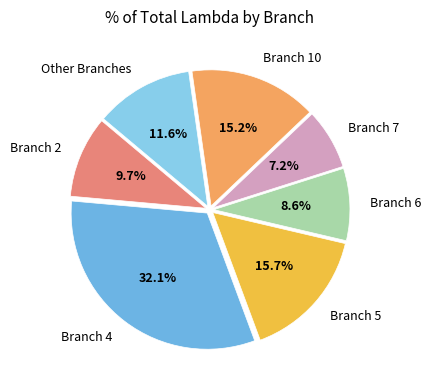

Count the number of slices in the pie.

7